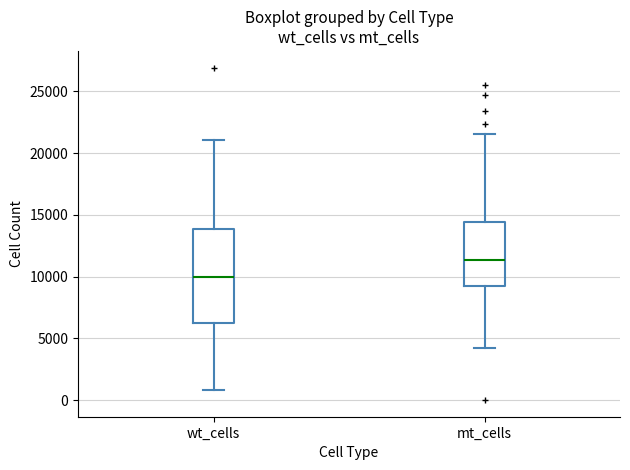

Reading left to right, read every box against the y-axis: the position of its median line, the range the box covers, and the ends of its whiskers. The values are not printed on the chart, so give them approximately, as read against the axis.

wt_cells: median 10000, box 6000 to 14000, whiskers 1000 to 21000
mt_cells: median 11500, box 9500 to 14500, whiskers 4000 to 21500